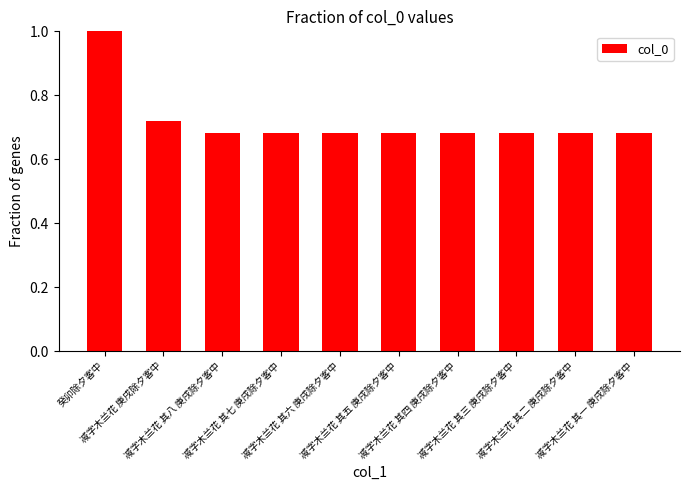

What is the change in value from 癸卯除夕客中 to 减字木兰花 其一 庚戌除夕客中?

-0.3